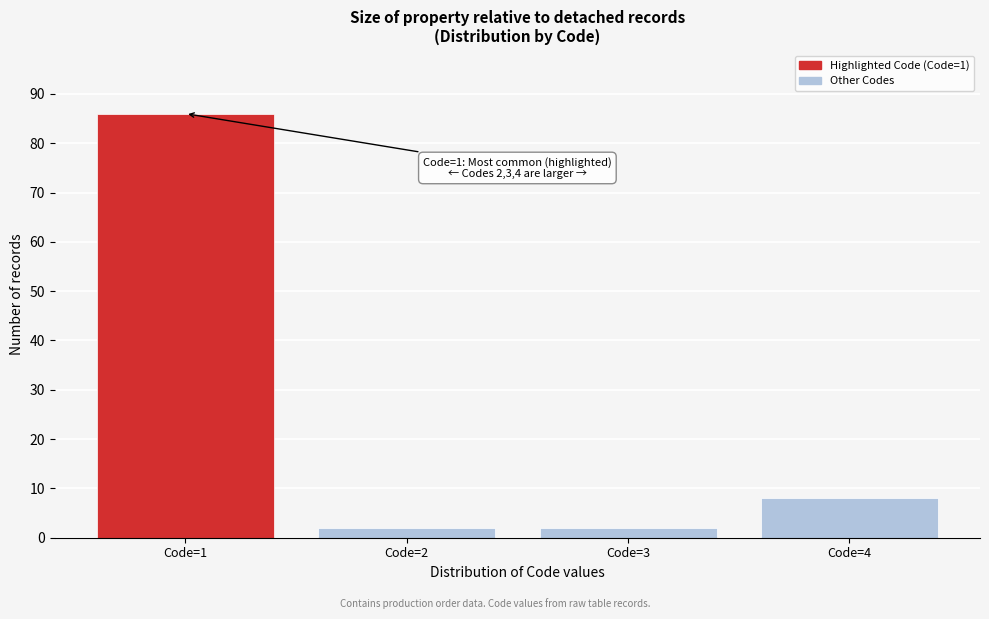

Reading left to right, extract all data points from this chart.

Code=1=86	Code=2=2	Code=3=2	Code=4=8